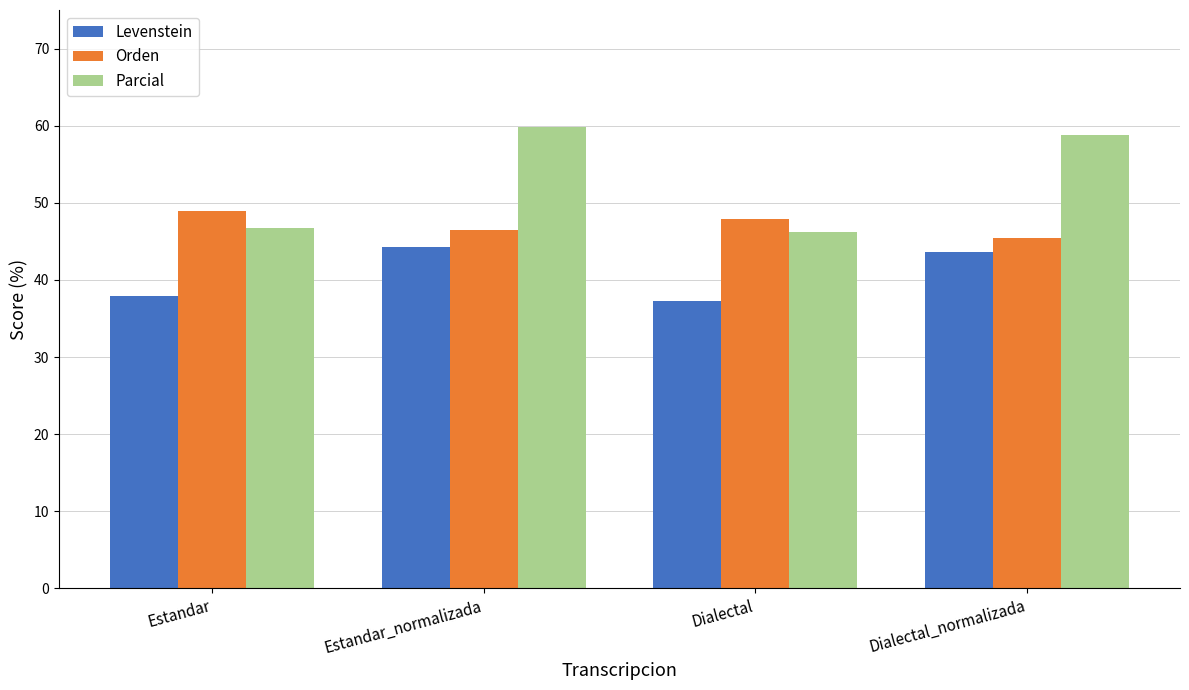

How many values in the Orden series are below 47?

2